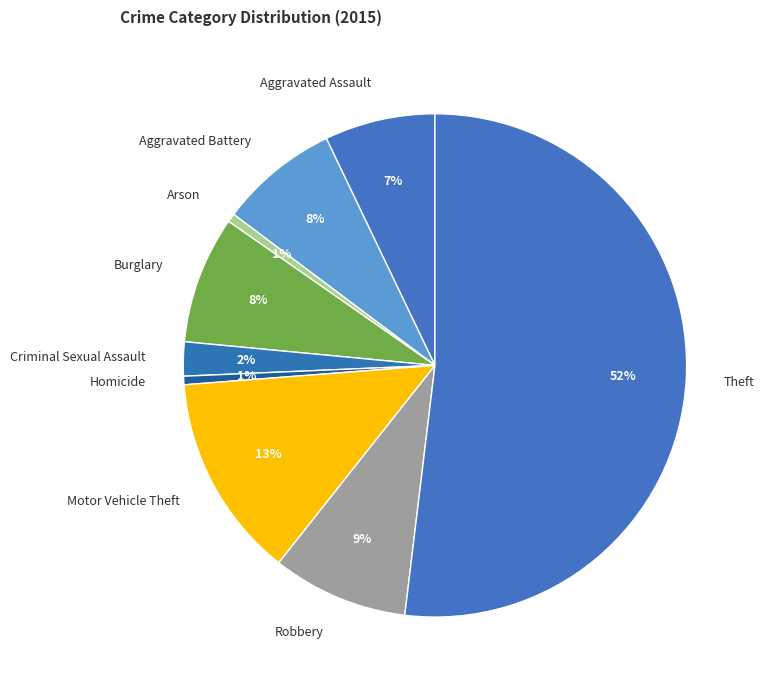

Is the sum of Criminal Sexual Assault and Aggravated Battery greater than half?

No